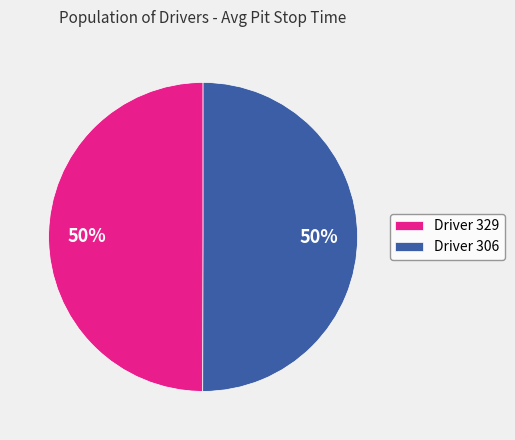

Combined, do Driver 329 and Driver 306 account for over 50%?

Yes